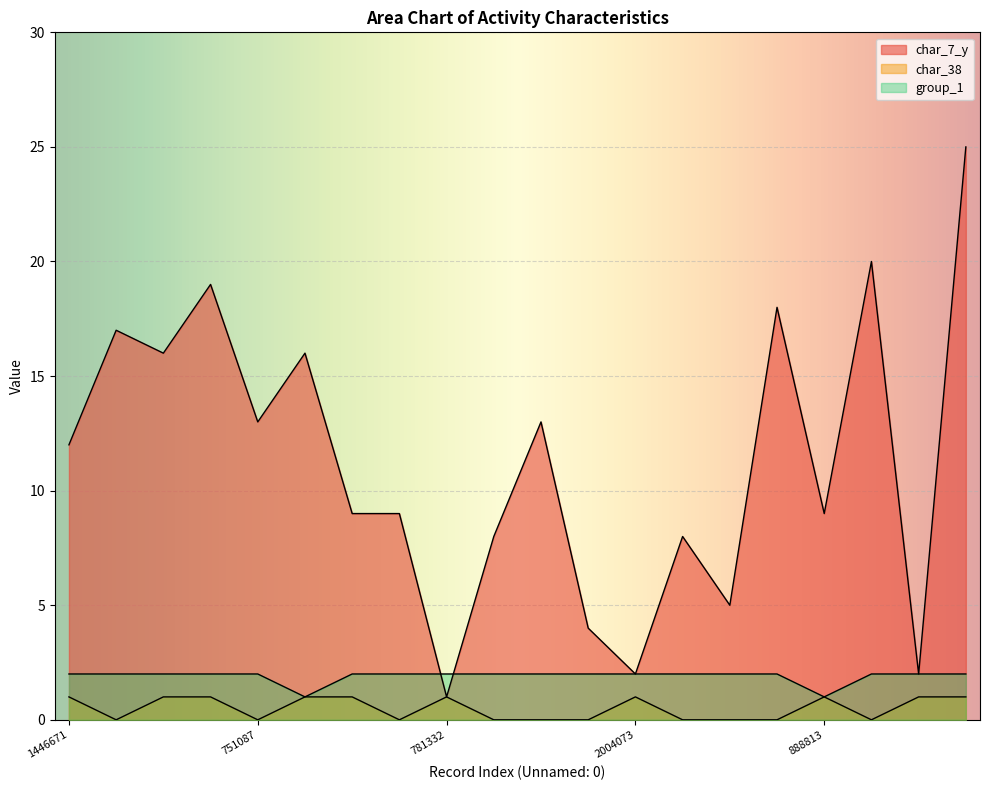

Which has a higher value, 781332 or 1468684?

1468684